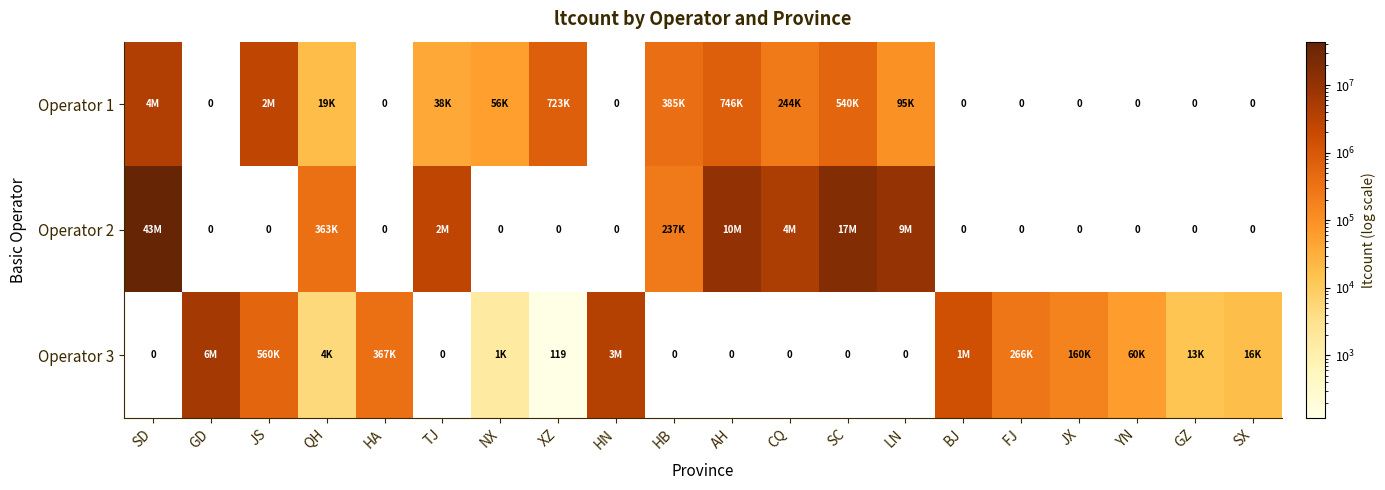

At how many categories does at least one series exceed 31806624?

1